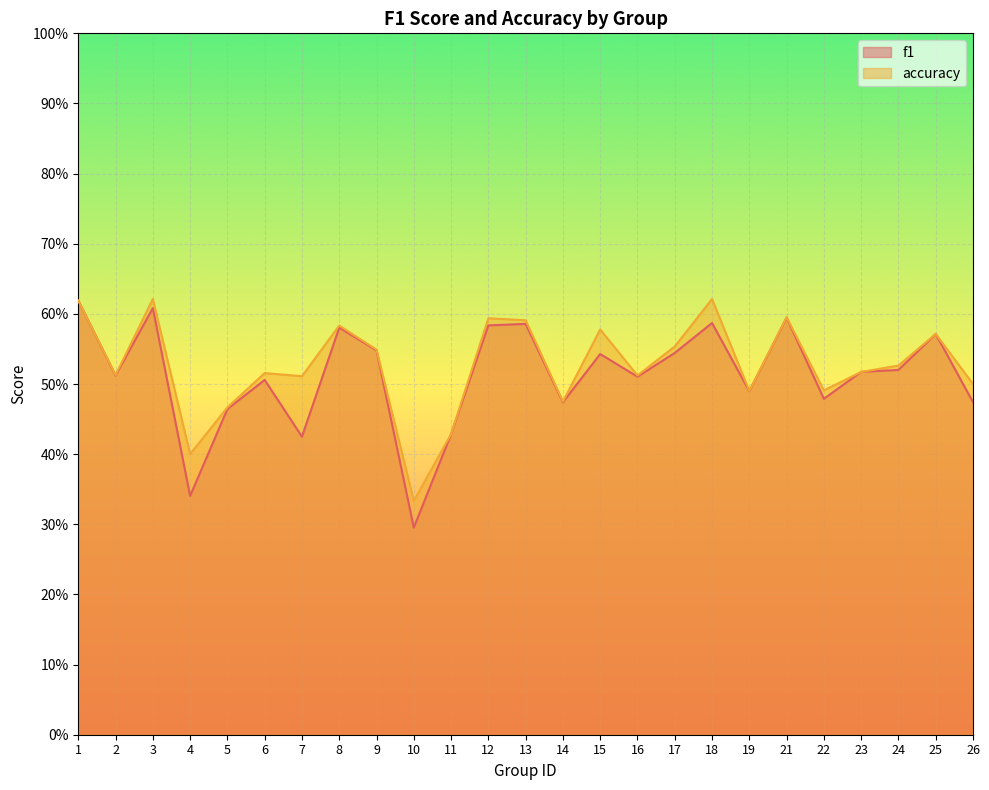

Does the chart display data point markers on the line(s)?

No